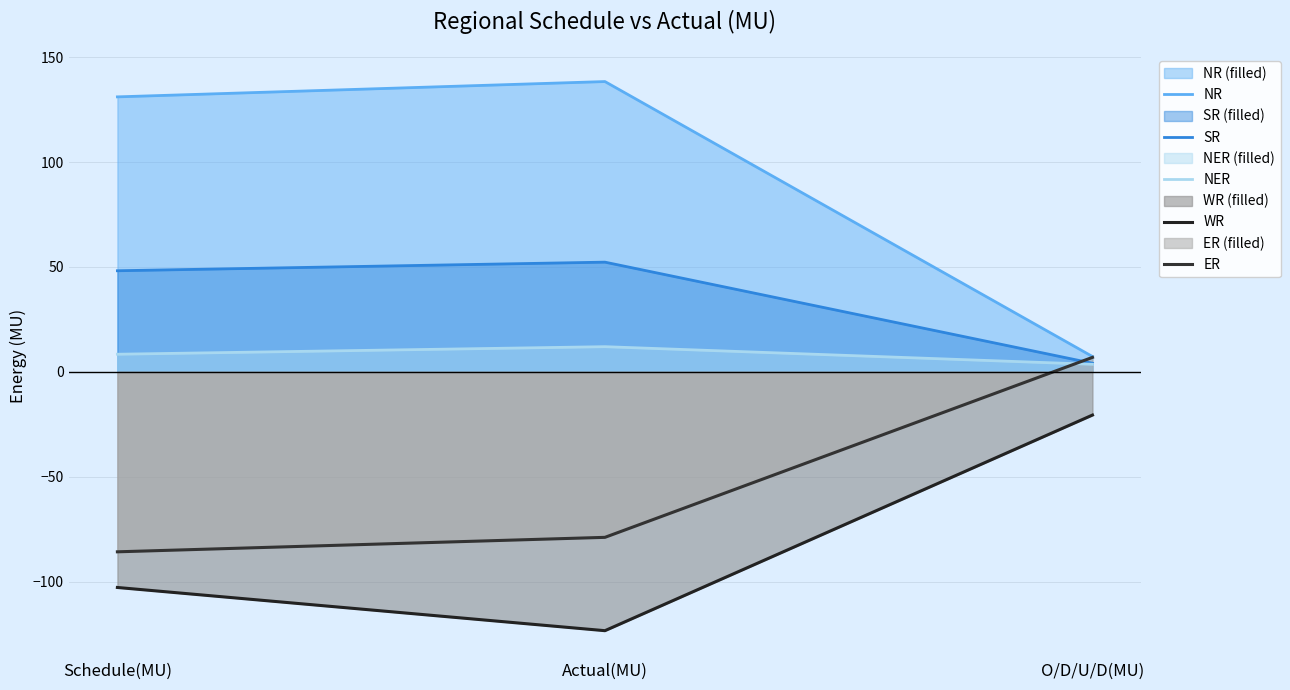

What is the difference between the highest and lowest values at Schedule(MU)?

233.9